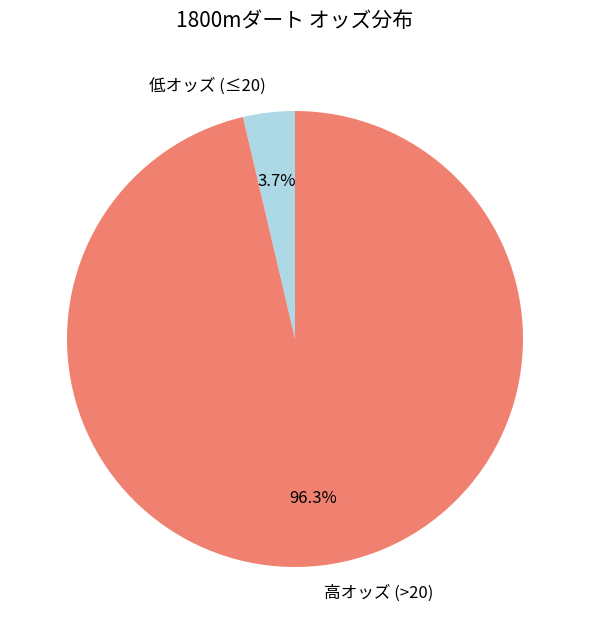

To the nearest percent, what is the difference between the largest and smallest slice percentages?

93%